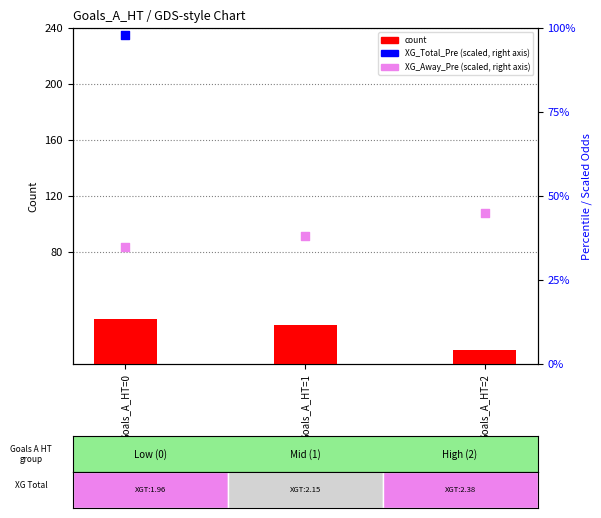

Which series has the largest total across all categories?

XG_Total_Pre (scaled)